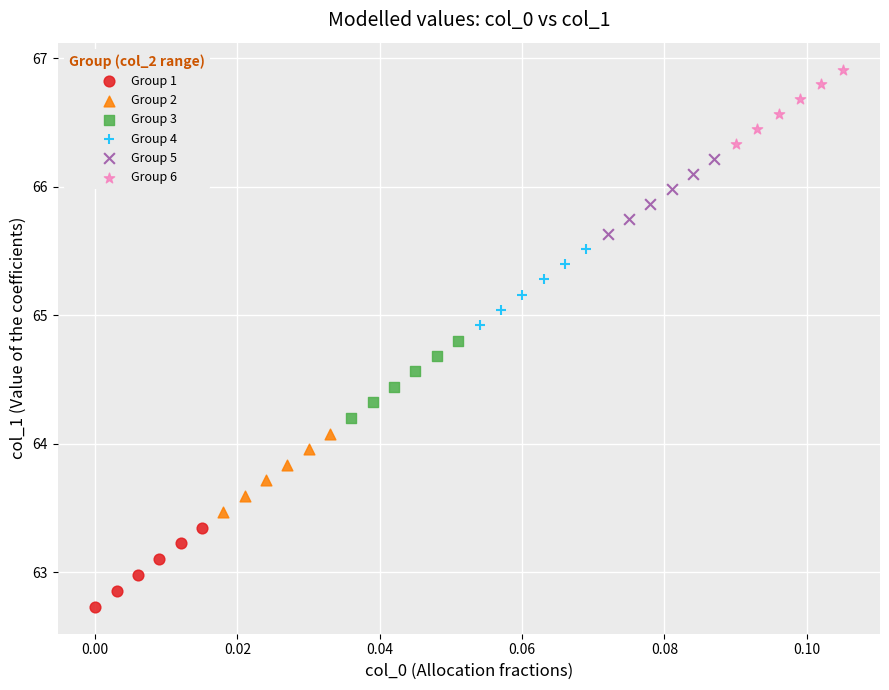

Which series contains the highest Y value?

Group 6